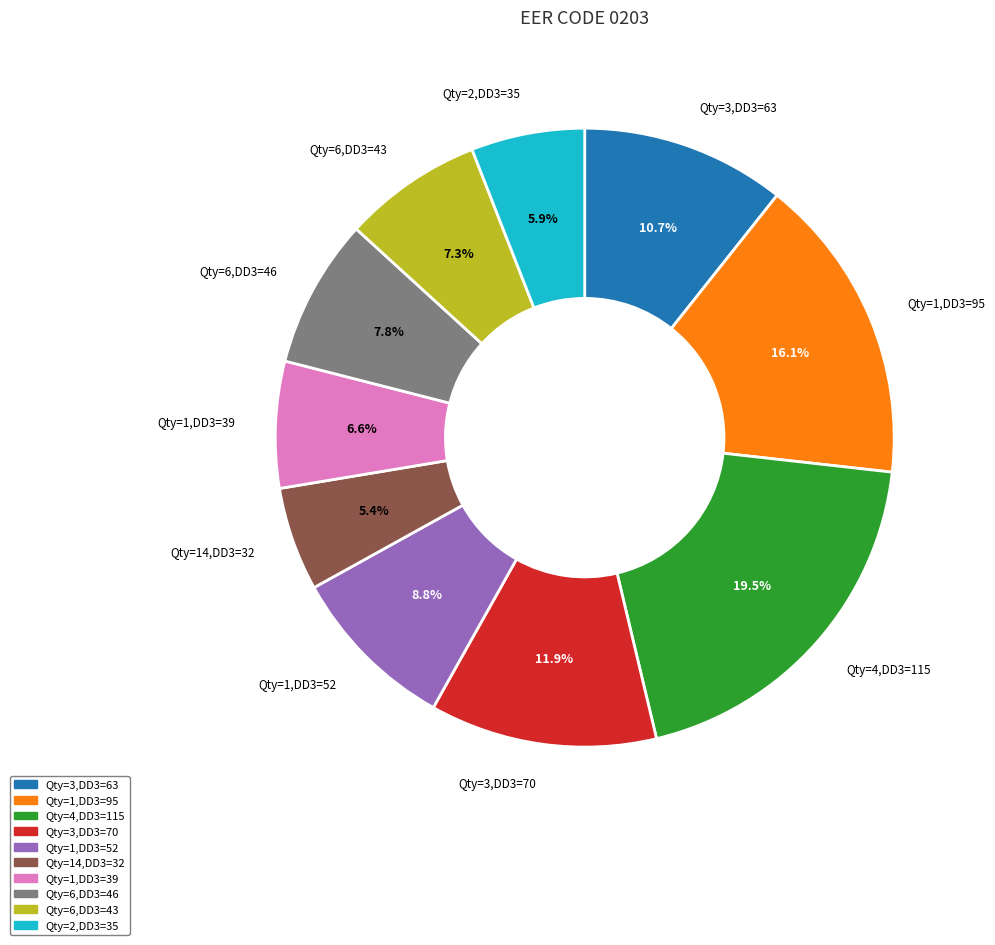

Does any single category account for the majority?

No